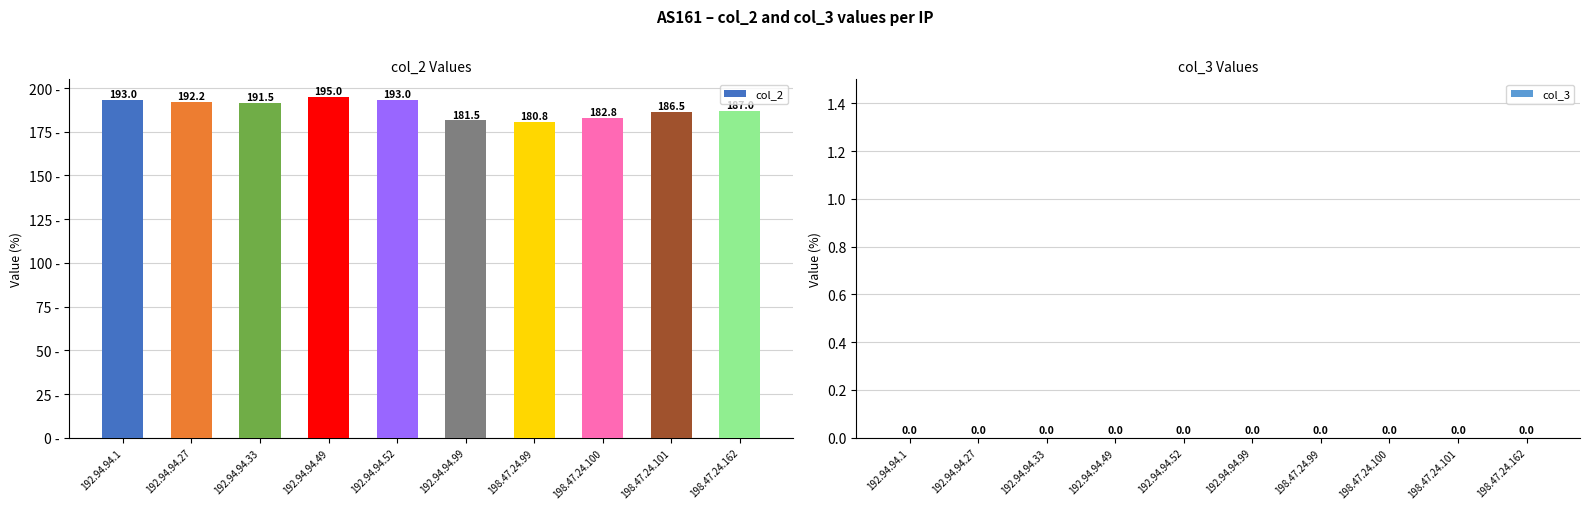

What is the difference between the second highest and second lowest values?

11.5